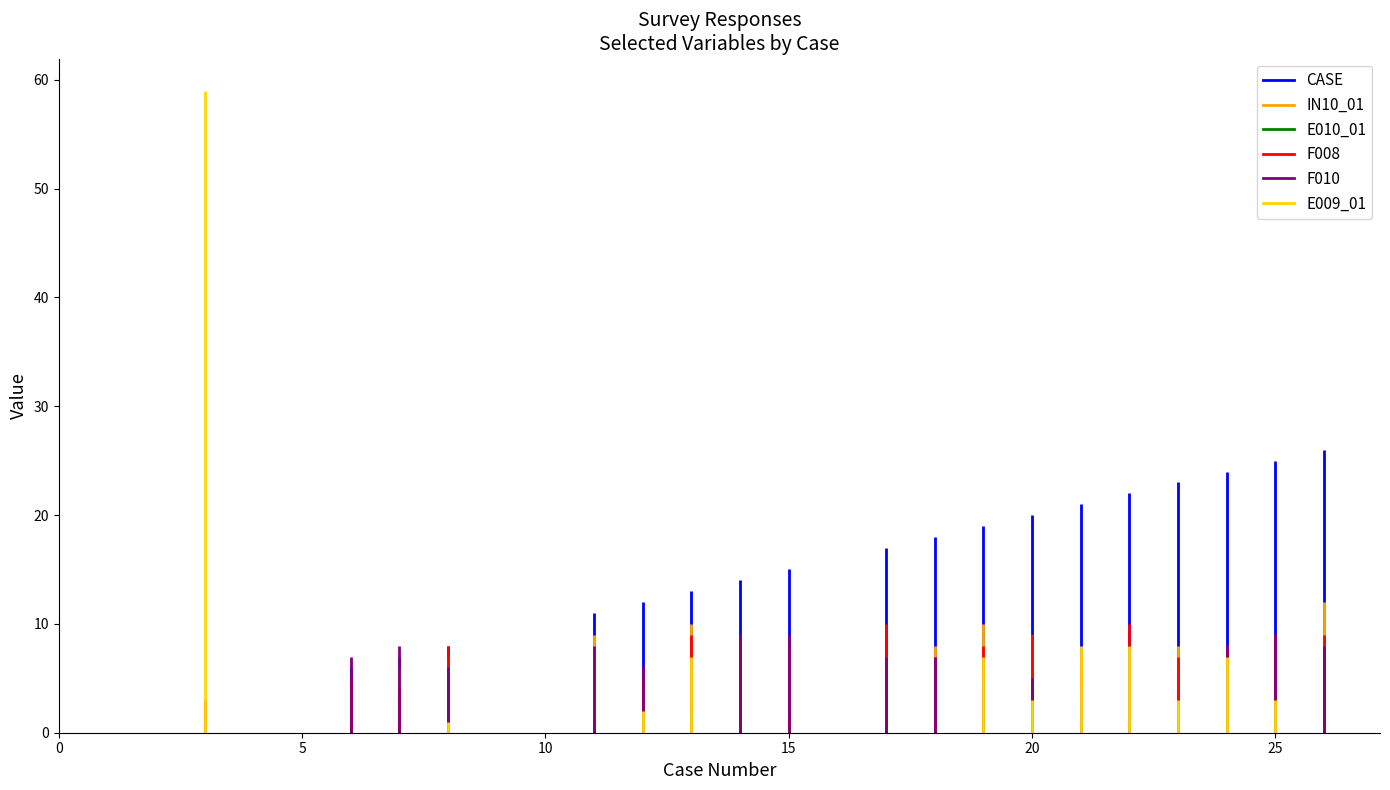

Which series changed the most between 20 and 22?

IN10_01